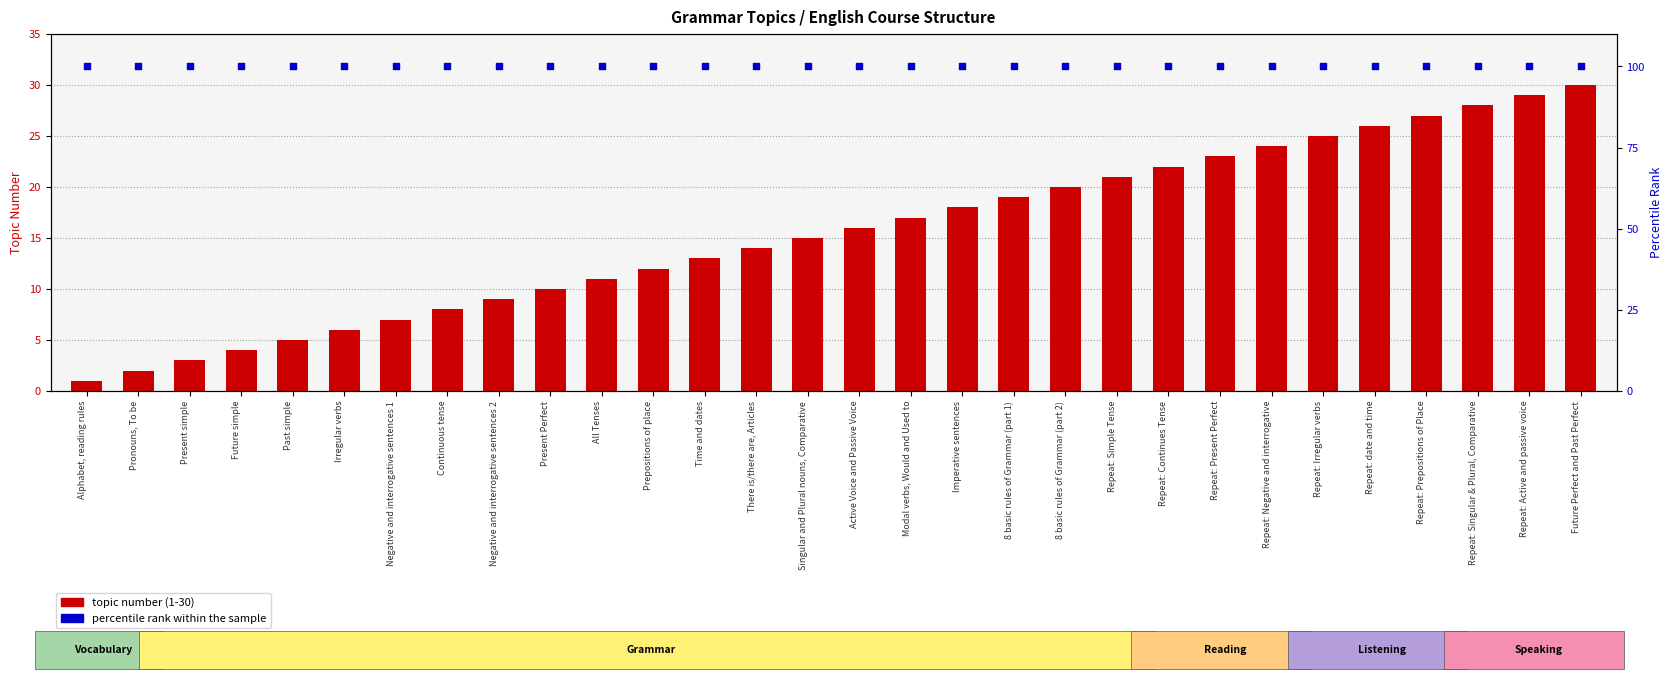

At how many categories does at least one series exceed 40?

30